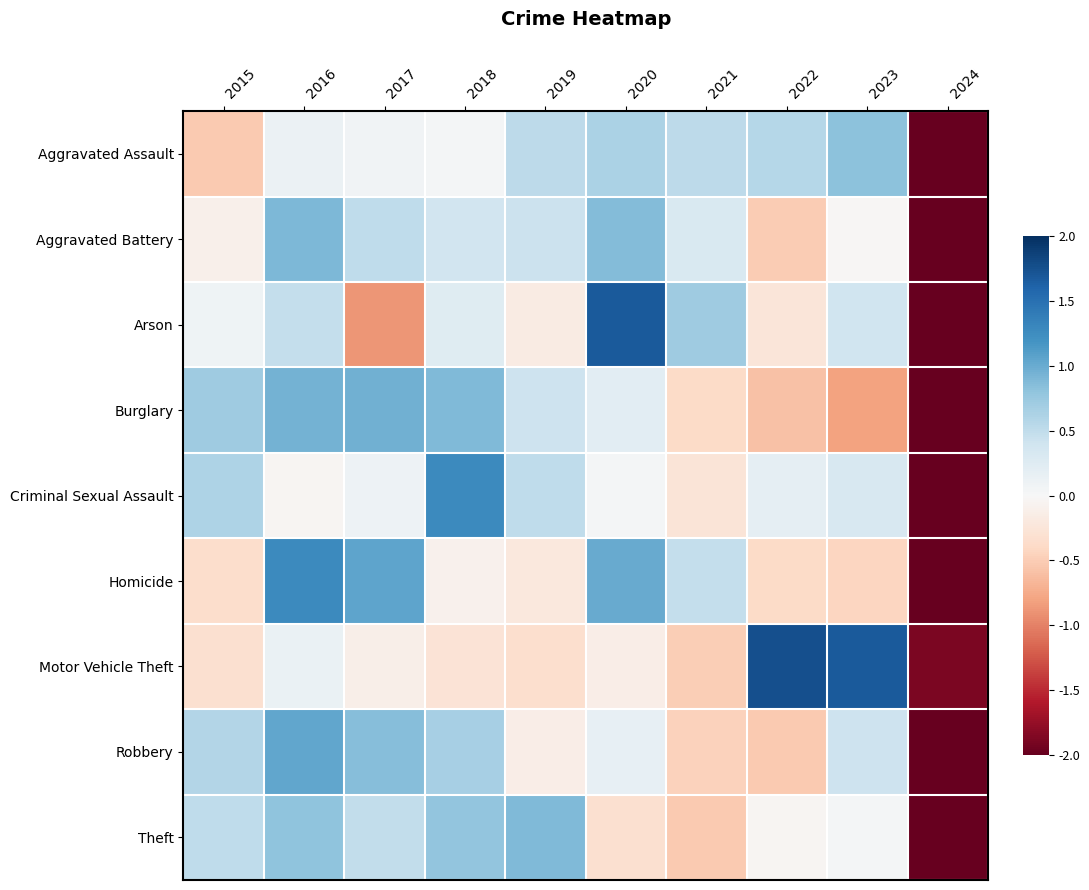

Reading left to right, transcribe all the data shown in this chart.

Aggravated Assault: 2015=-0.5	2016=0.1	2017=0.1	2018=0.0	2019=0.5	2020=0.6	2021=0.5	2022=0.6	2023=0.8	2024=-2.0
Aggravated Battery: 2015=-0.1	2016=0.9	2017=0.5	2018=0.4	2019=0.4	2020=0.9	2021=0.3	2022=-0.5	2023=-0.0	2024=-2.0
Arson: 2015=0.1	2016=0.5	2017=-0.9	2018=0.2	2019=-0.2	2020=1.7	2021=0.7	2022=-0.2	2023=0.4	2024=-2.0
Burglary: 2015=0.7	2016=0.9	2017=1.0	2018=0.9	2019=0.4	2020=0.2	2021=-0.4	2022=-0.6	2023=-0.8	2024=-2.0
Criminal Sexual Assault: 2015=0.6	2016=-0.0	2017=0.1	2018=1.3	2019=0.5	2020=0.0	2021=-0.3	2022=0.2	2023=0.3	2024=-2.0
Homicide: 2015=-0.3	2016=1.3	2017=1.1	2018=-0.1	2019=-0.2	2020=1.0	2021=0.5	2022=-0.4	2023=-0.4	2024=-2.0
Motor Vehicle Theft: 2015=-0.3	2016=0.1	2017=-0.1	2018=-0.3	2019=-0.3	2020=-0.1	2021=-0.5	2022=1.8	2023=1.7	2024=-1.9
Robbery: 2015=0.6	2016=1.0	2017=0.8	2018=0.7	2019=-0.1	2020=0.2	2021=-0.5	2022=-0.5	2023=0.4	2024=-2.0
Theft: 2015=0.5	2016=0.8	2017=0.5	2018=0.8	2019=0.9	2020=-0.3	2021=-0.5	2022=-0.0	2023=0.0	2024=-2.0